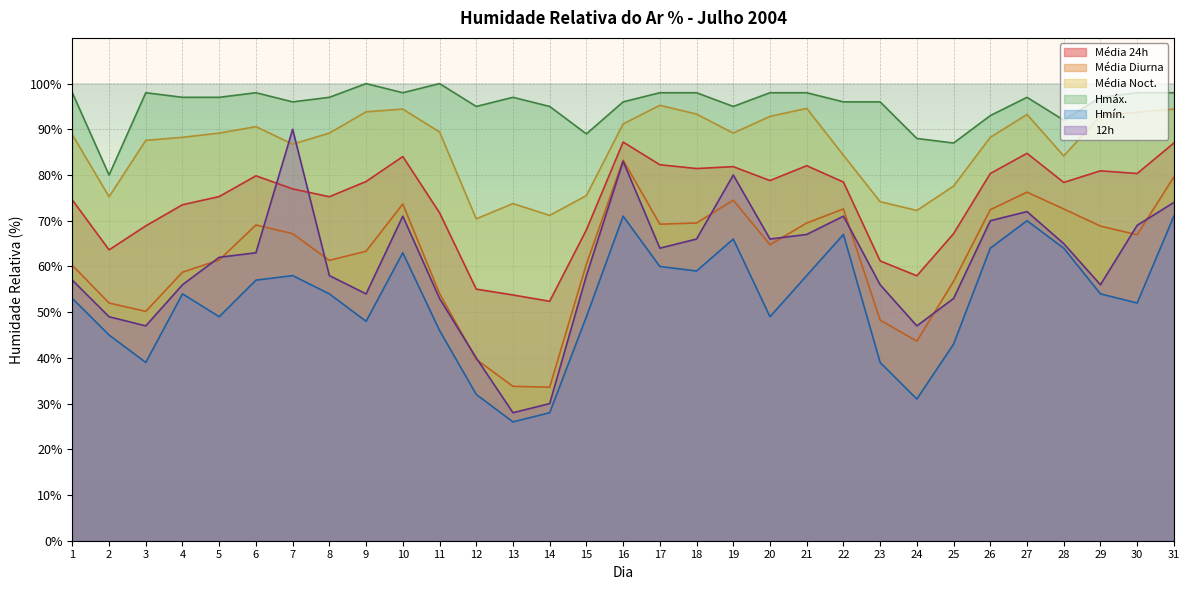

How many data points does each series have?

31